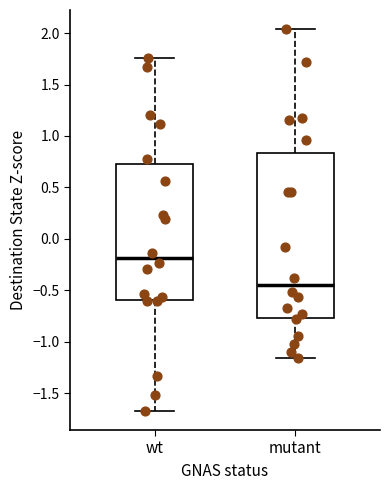

Reading left to right, transcribe this box plot: for each box, give where its median line is, the range the box spans, and where its two whiskers end, as read against the y-axis. The values are not printed on the chart, so give them approximately, as read against the axis.

wt: median -0.20, box -0.60 to 0.70, whiskers -1.65 to 1.75
mutant: median -0.45, box -0.75 to 0.85, whiskers -1.15 to 2.05